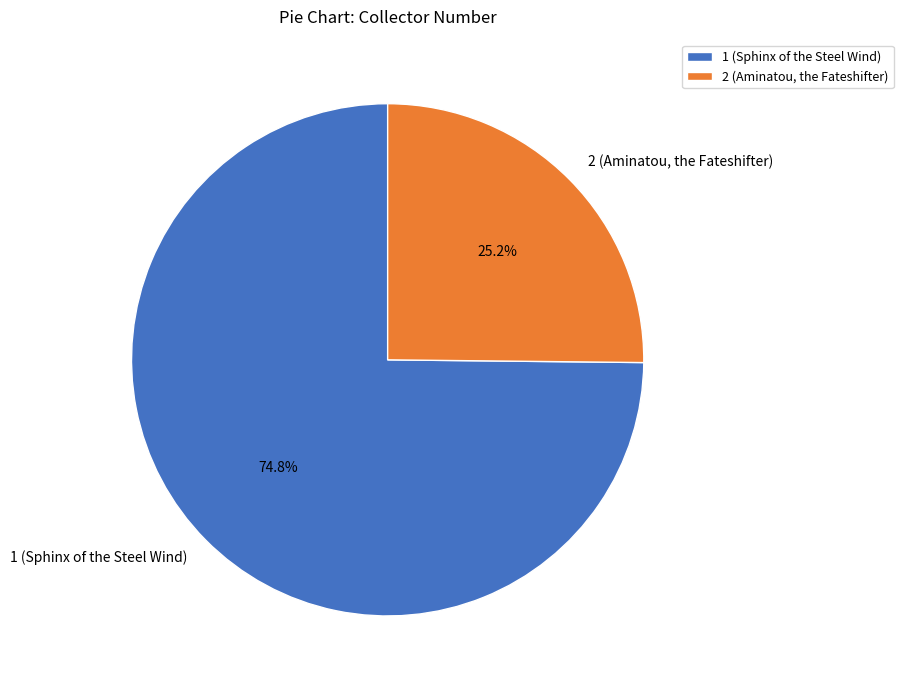

Does 2 (Aminatou, the Fateshifter) account for over 50% of the chart?

No